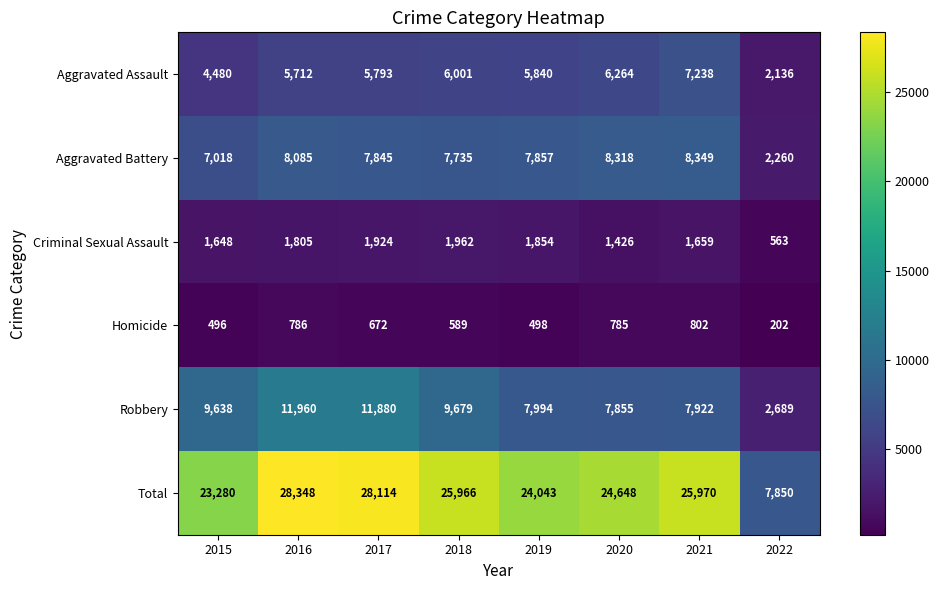

Which label corresponds to the largest value in the chart?

2016